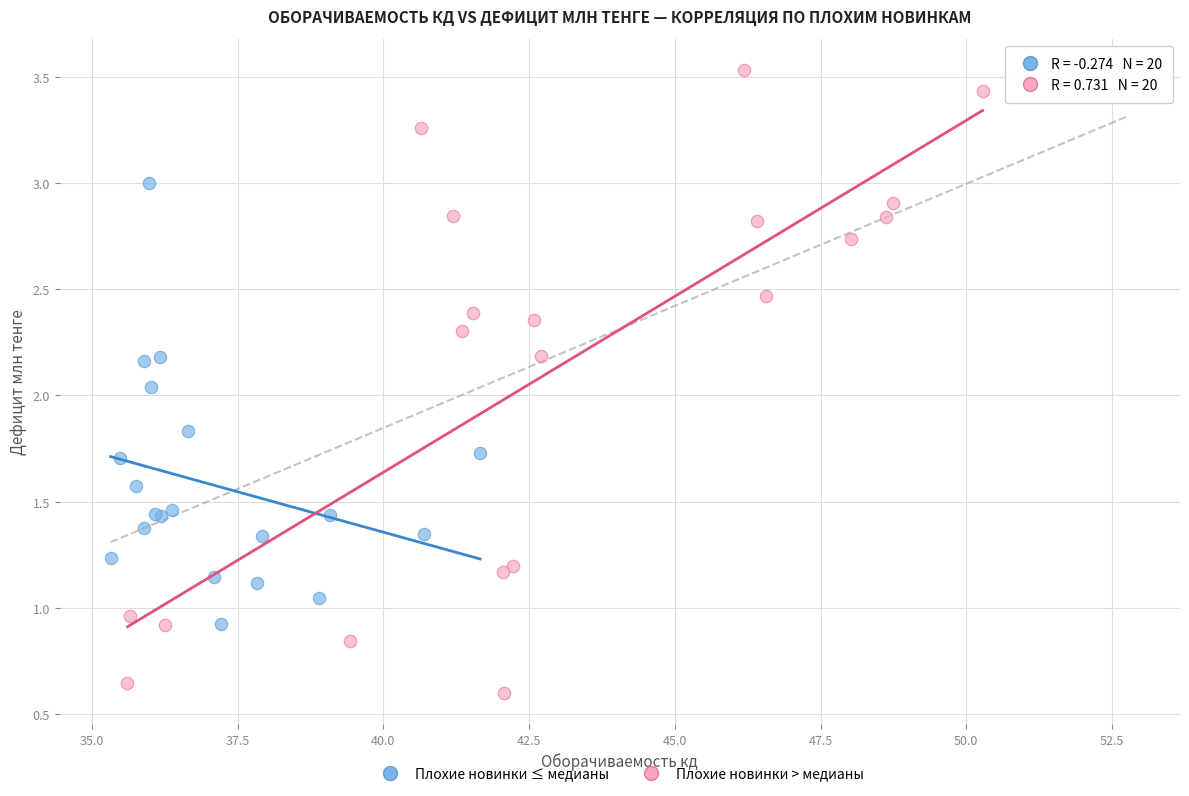

Which series reaches the minimum Y coordinate?

Плохие новинки > медианы